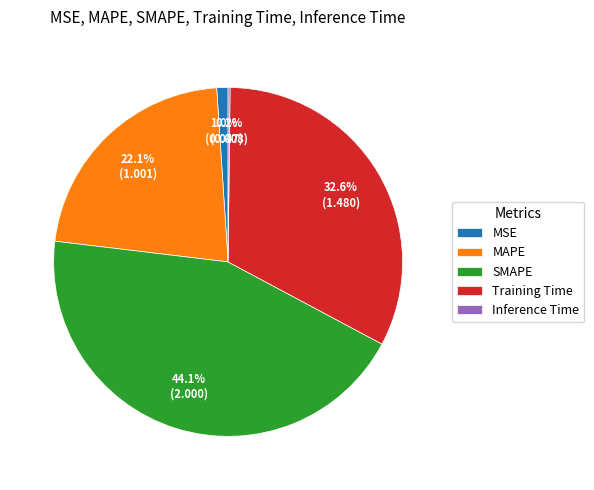

Does any single category account for the majority?

No